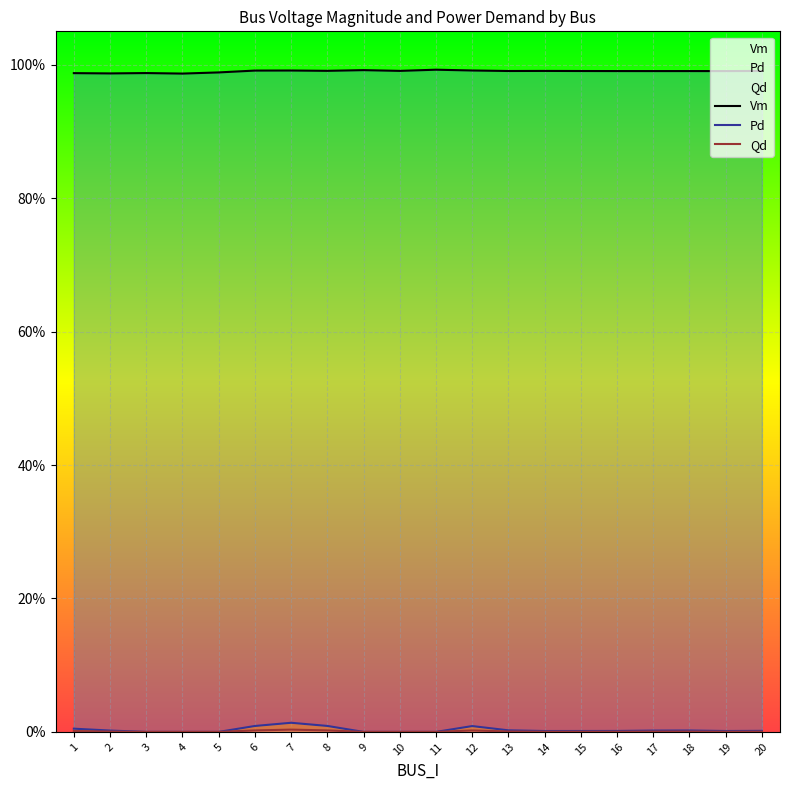

Where is the first local maximum for Qd?

7